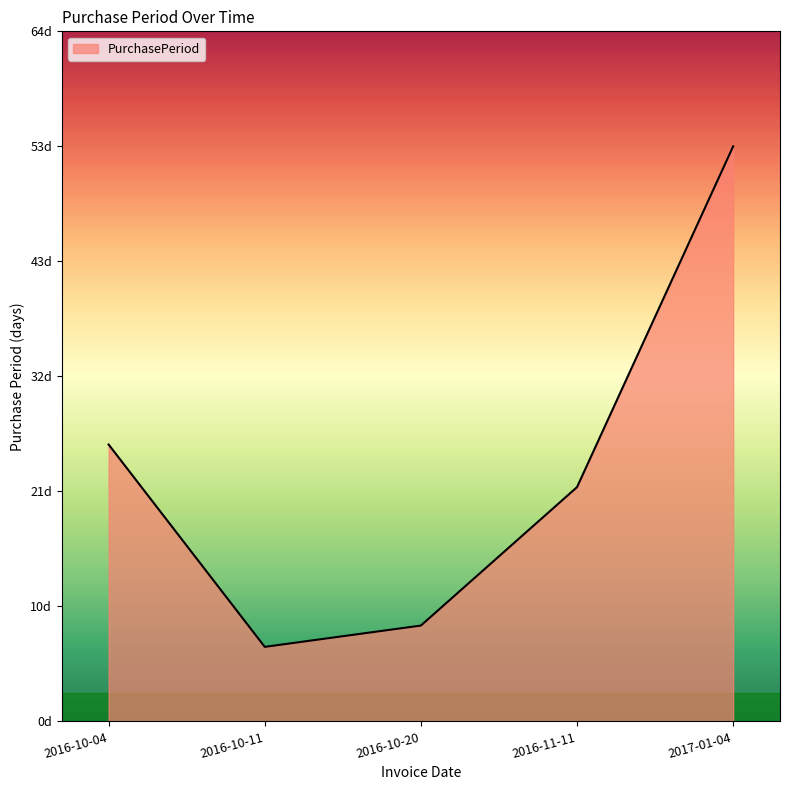

Does the chart have visible grid lines?

No